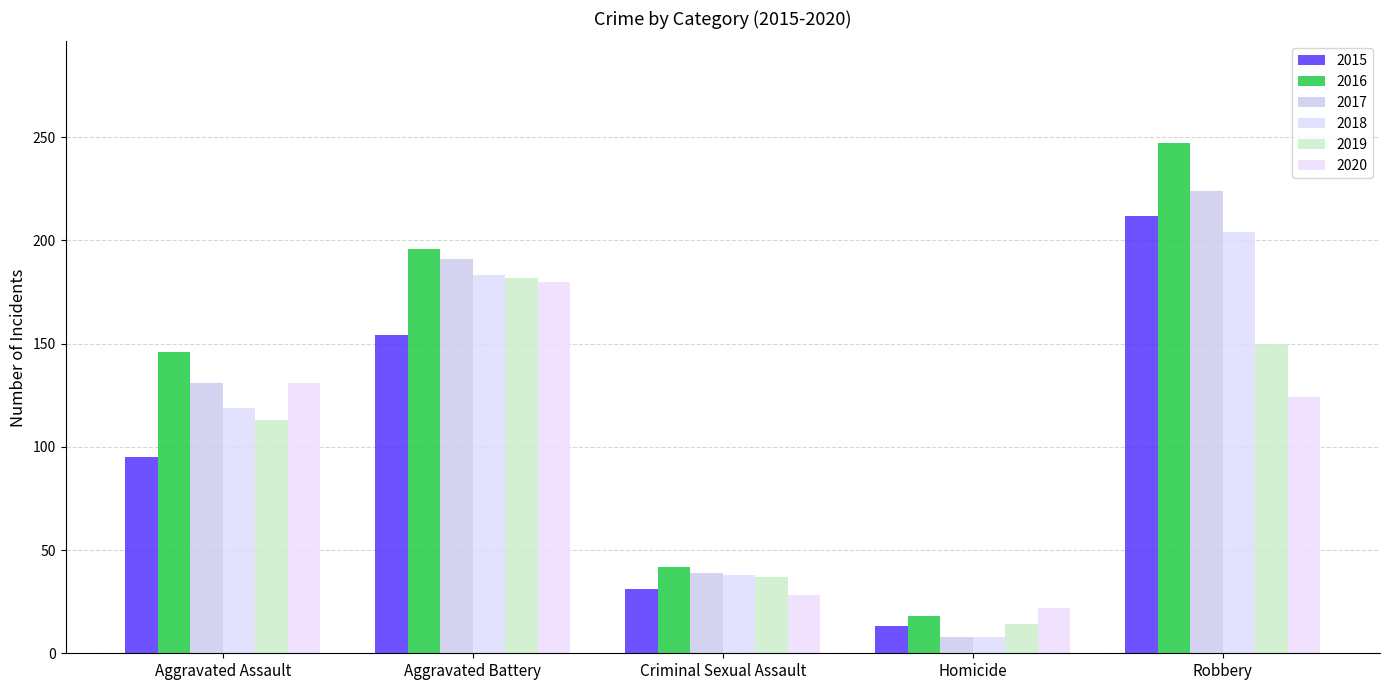

How many bars are there in each group?

6